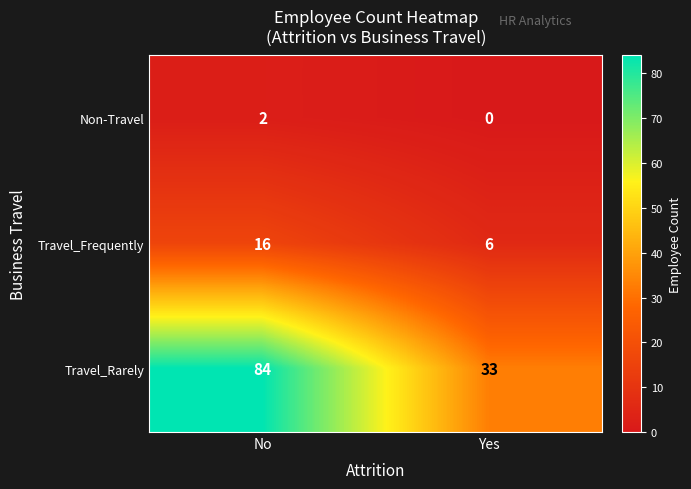

At which category is the sum across all series the highest?

No